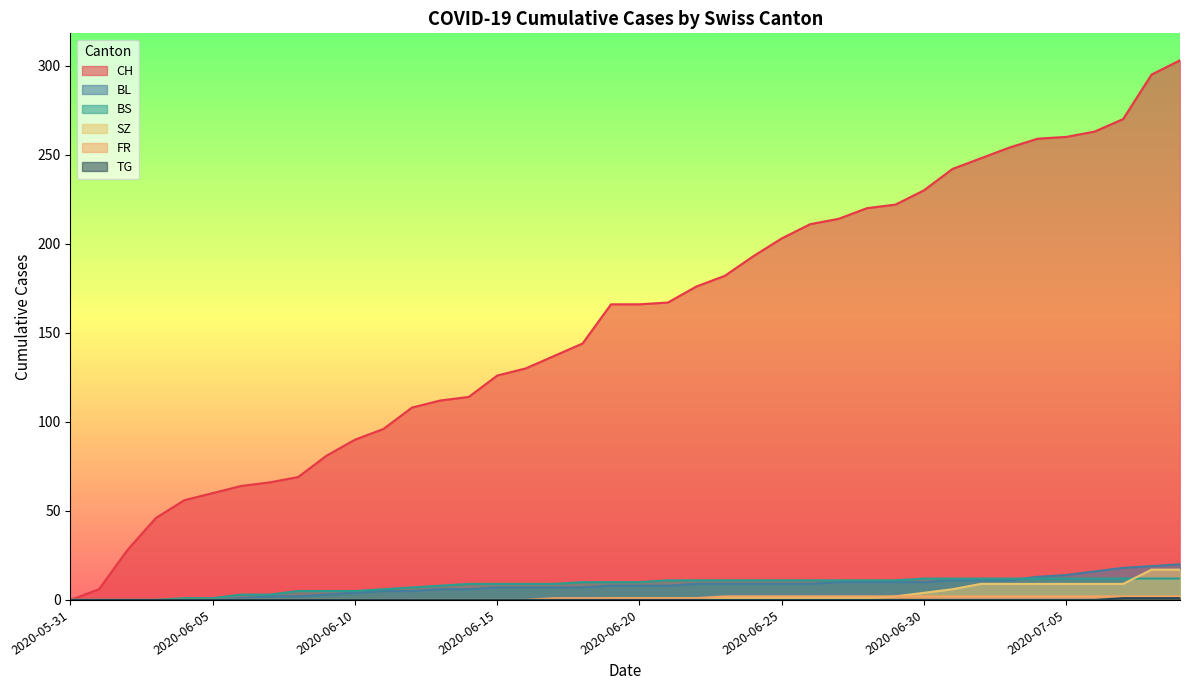

Does the chart display data point markers on the line(s)?

No